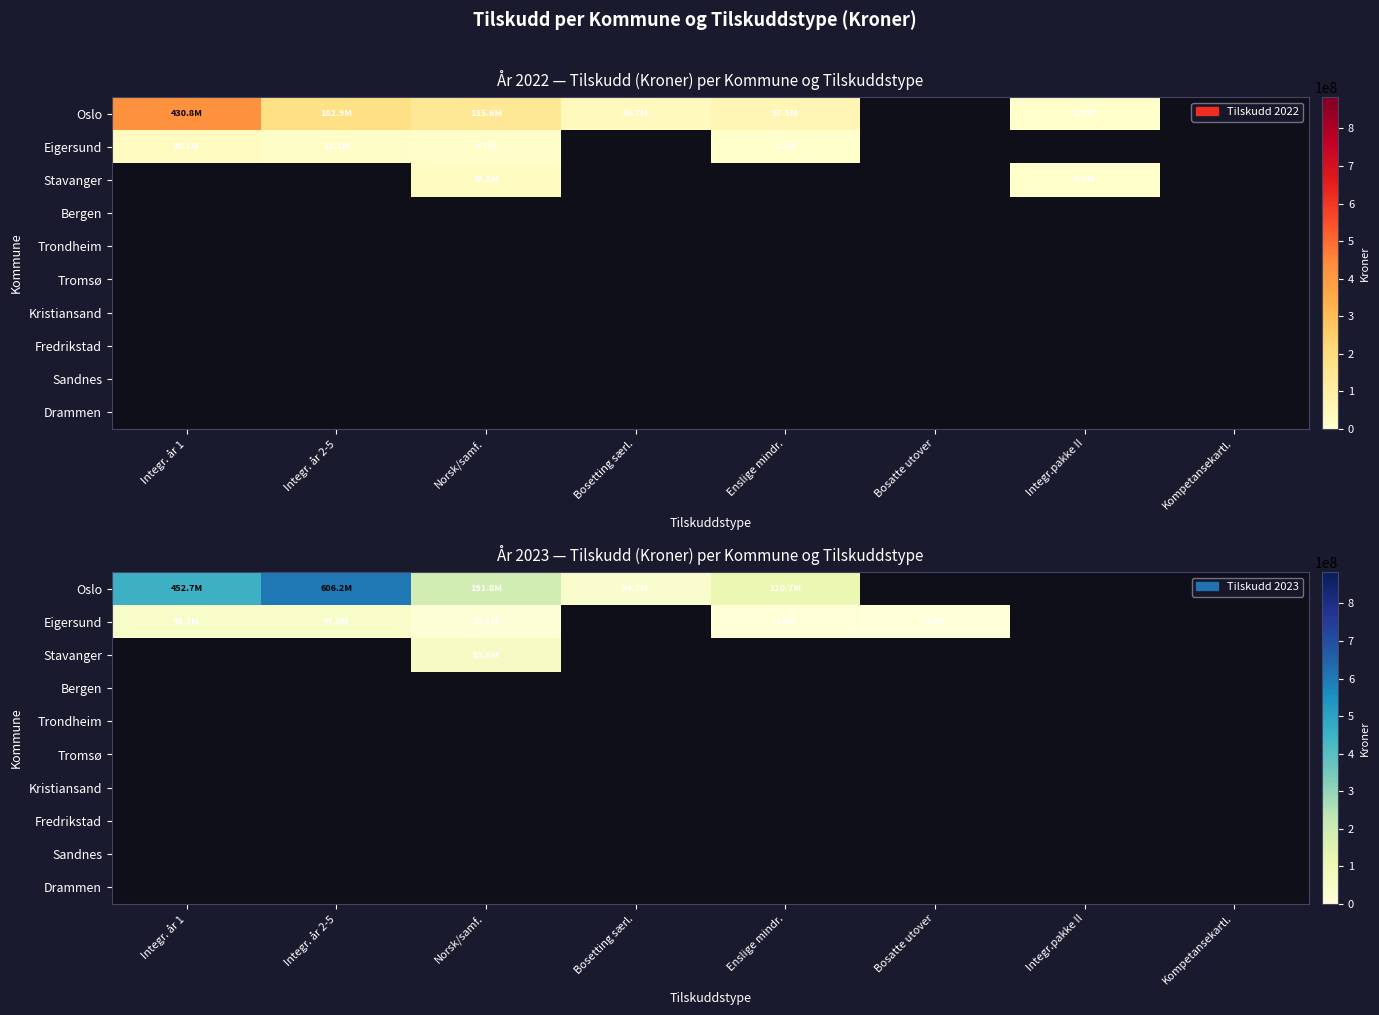

List the labels in order of Sandnes value, smallest first.

Integr. år 1, Integr. år 2-5, Norsk/samf., Bosetting særl., Enslige mindr., Bosatte utover, Integr.pakke II, Kompetansekartl.